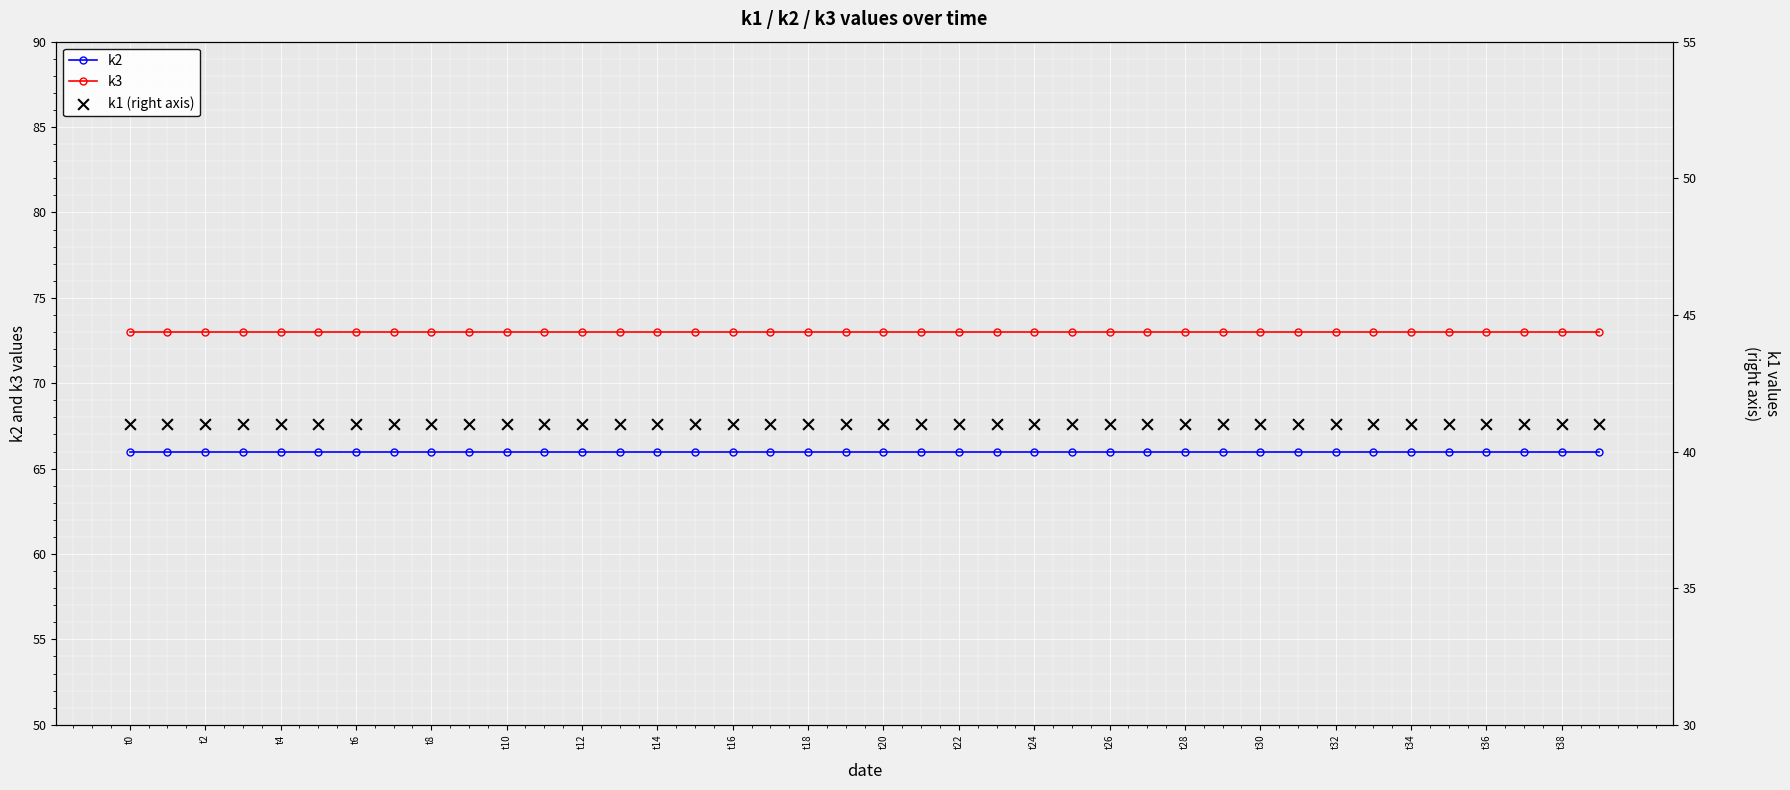

Which series reaches the minimum Y coordinate?

k1 (right axis)